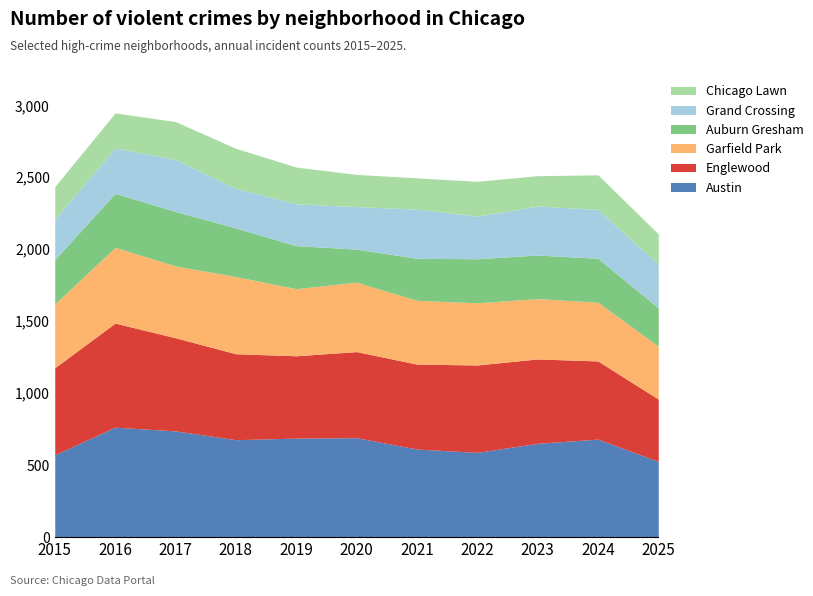

List the labels in order of Englewood value, smallest first.

2025, 2024, 2019, 2023, 2021, 2018, 2020, 2015, 2022, 2017, 2016